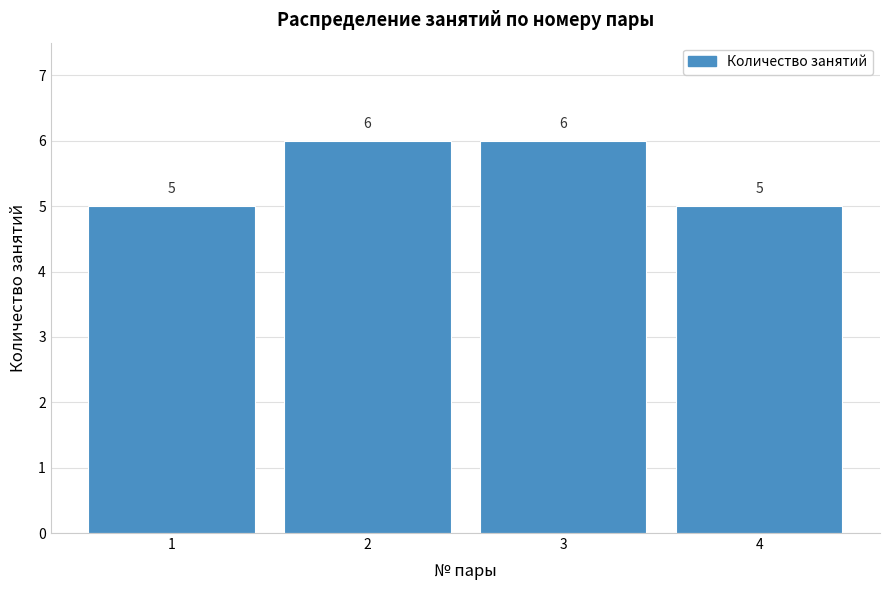

Reading left to right, list all the values displayed in this chart.

1=5	2=6	3=6	4=5